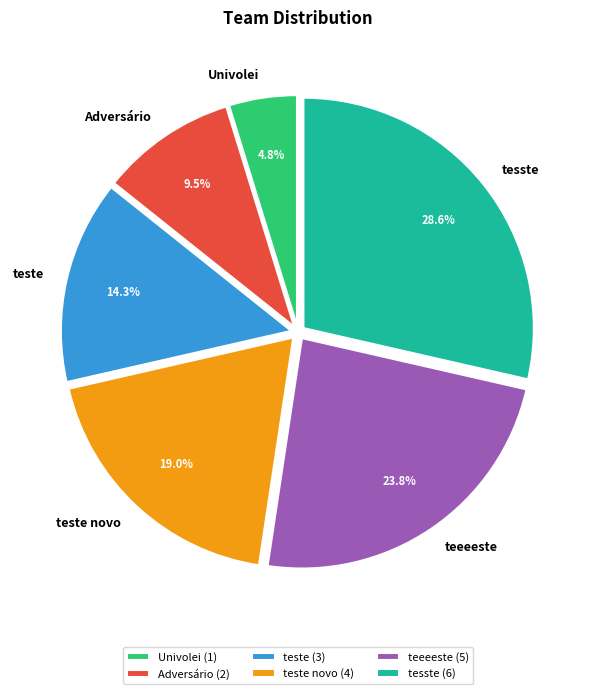

How many slices are in this pie chart?

6